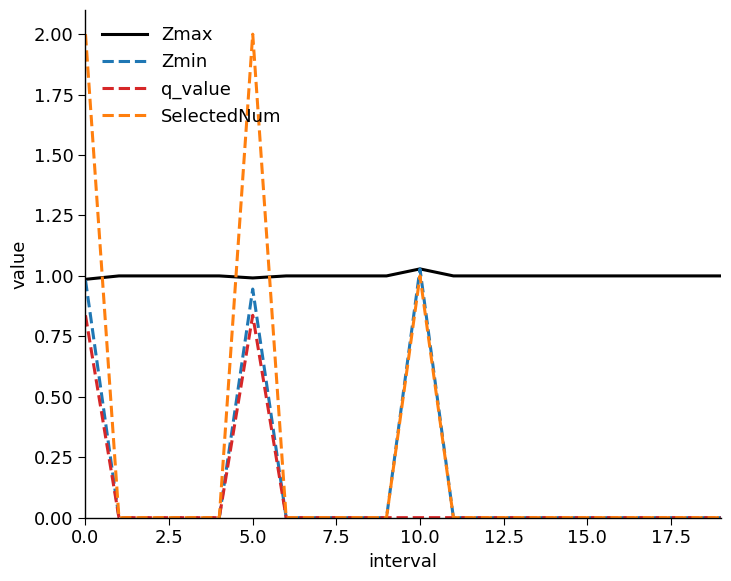

True or false: q_value and Zmax intersect in this chart.

False